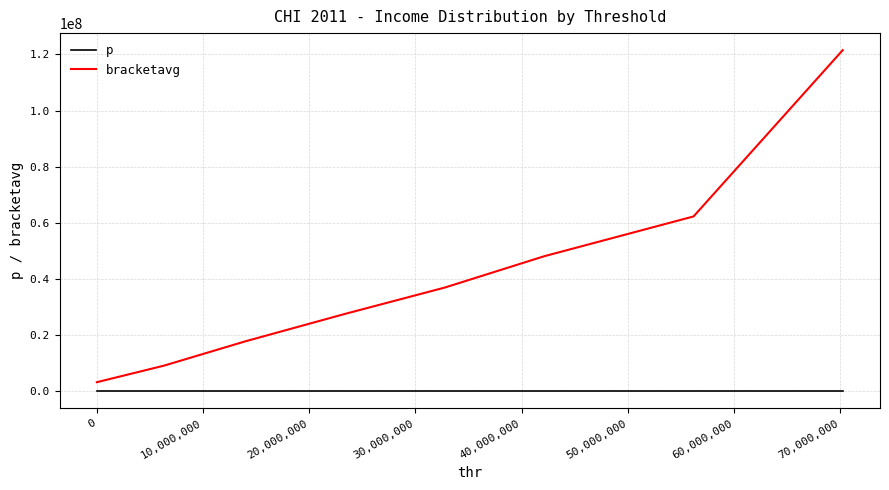

Does the chart have visible grid lines?

Yes